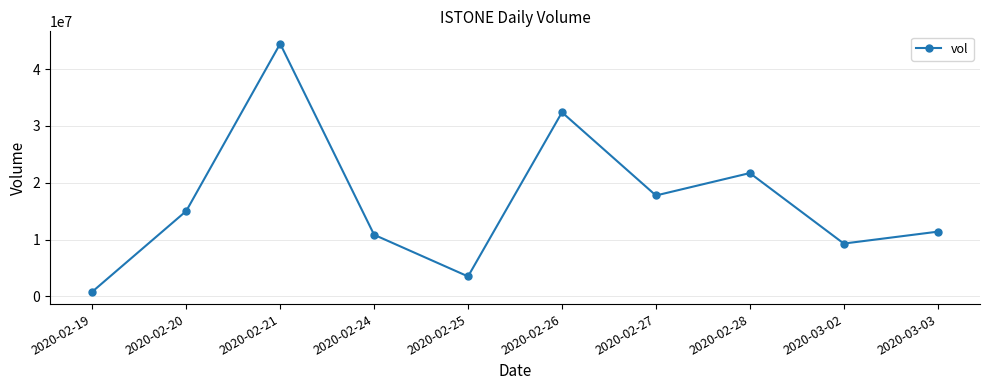

Does the chart have visible grid lines?

Yes